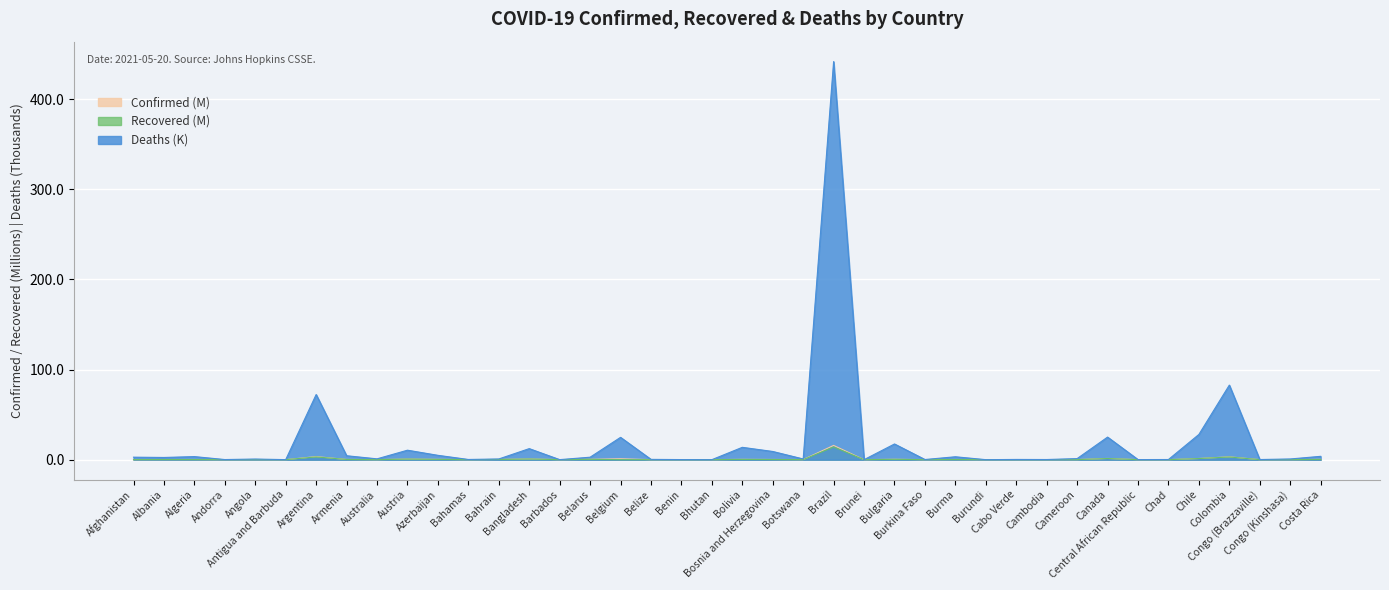

Reading left to right, extract all data points from this chart.

Confirmed: Afghanistan=0.1	Albania=0.1	Algeria=0.1	Andorra=0.0	Angola=0.0	Antigua and Barbuda=0.0	Argentina=3.4	Armenia=0.2	Australia=0.0	Austria=0.6	Azerbaijan=0.3	Bahamas=0.0	Bahrain=0.2	Bangladesh=0.8	Barbados=0.0	Belarus=0.4	Belgium=1.0	Belize=0.0	Benin=0.0	Bhutan=0.0	Bolivia=0.3	Bosnia and Herzegovina=0.2	Botswana=0.1	Brazil=15.8	Brunei=0.0	Bulgaria=0.4	Burkina Faso=0.0	Burma=0.1	Burundi=0.0	Cabo Verde=0.0	Cambodia=0.0	Cameroon=0.1	Canada=1.4	Central African Republic=0.0	Chad=0.0	Chile=1.3	Colombia=3.2	Congo (Brazzaville)=0.0	Congo (Kinshasa)=0.0	Costa Rica=0.3
Recovered: Afghanistan=0.1	Albania=0.1	Algeria=0.1	Andorra=0.0	Angola=0.0	Antigua and Barbuda=0.0	Argentina=3.0	Armenia=0.2	Australia=0.0	Austria=0.6	Azerbaijan=0.3	Bahamas=0.0	Bahrain=0.2	Bangladesh=0.7	Barbados=0.0	Belarus=0.4	Belgium=0.0	Belize=0.0	Benin=0.0	Bhutan=0.0	Bolivia=0.3	Bosnia and Herzegovina=0.2	Botswana=0.0	Brazil=14.0	Brunei=0.0	Bulgaria=0.4	Burkina Faso=0.0	Burma=0.1	Burundi=0.0	Cabo Verde=0.0	Cambodia=0.0	Cameroon=0.0	Canada=1.3	Central African Republic=0.0	Chad=0.0	Chile=1.2	Colombia=3.0	Congo (Brazzaville)=0.0	Congo (Kinshasa)=0.0	Costa Rica=0.2
Deaths: Afghanistan=2.8	Albania=2.4	Algeria=3.4	Andorra=0.1	Angola=0.7	Antigua and Barbuda=0.0	Argentina=72.3	Armenia=4.4	Australia=0.9	Austria=10.5	Azerbaijan=4.8	Bahamas=0.2	Bahrain=0.8	Bangladesh=12.2	Barbados=0.0	Belarus=2.7	Belgium=24.8	Belize=0.3	Benin=0.1	Bhutan=0.0	Bolivia=13.7	Bosnia and Herzegovina=9.1	Botswana=0.8	Brazil=441.7	Brunei=0.0	Bulgaria=17.4	Burkina Faso=0.2	Burma=3.2	Burundi=0.0	Cabo Verde=0.3	Cambodia=0.2	Cameroon=1.2	Canada=25.1	Central African Republic=0.1	Chad=0.2	Chile=28.0	Colombia=82.7	Congo (Brazzaville)=0.1	Congo (Kinshasa)=0.8	Costa Rica=3.7